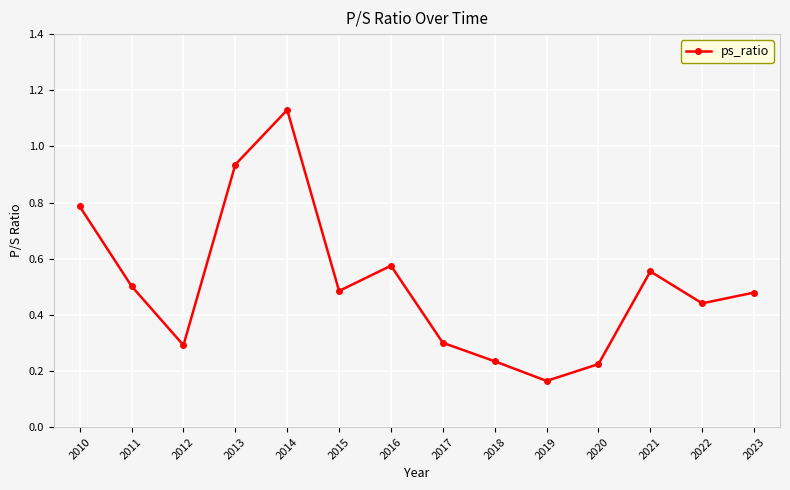

Is this an area chart (filled region under the line)?

No